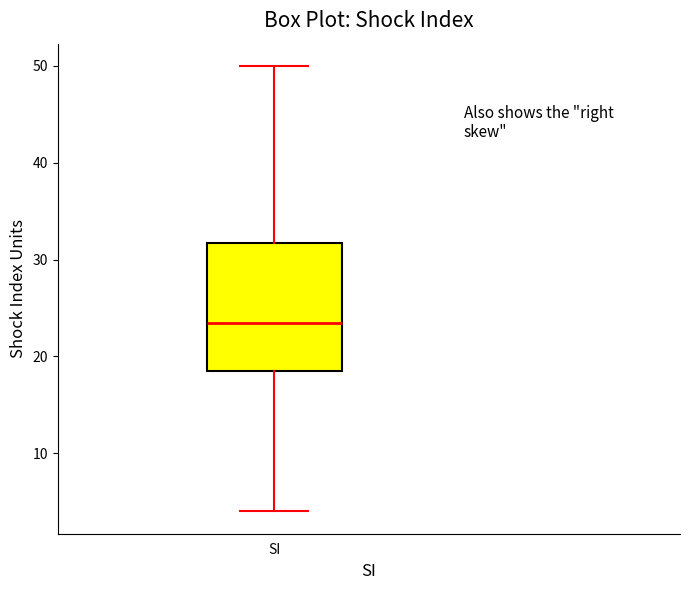

Transcribe this box plot: give where the median line is, the range the box spans, and where the two whiskers end, as read against the y-axis. The values are not printed on the chart, so give them approximately, as read against the axis.

median 24, box 19 to 32, whiskers 4 to 50